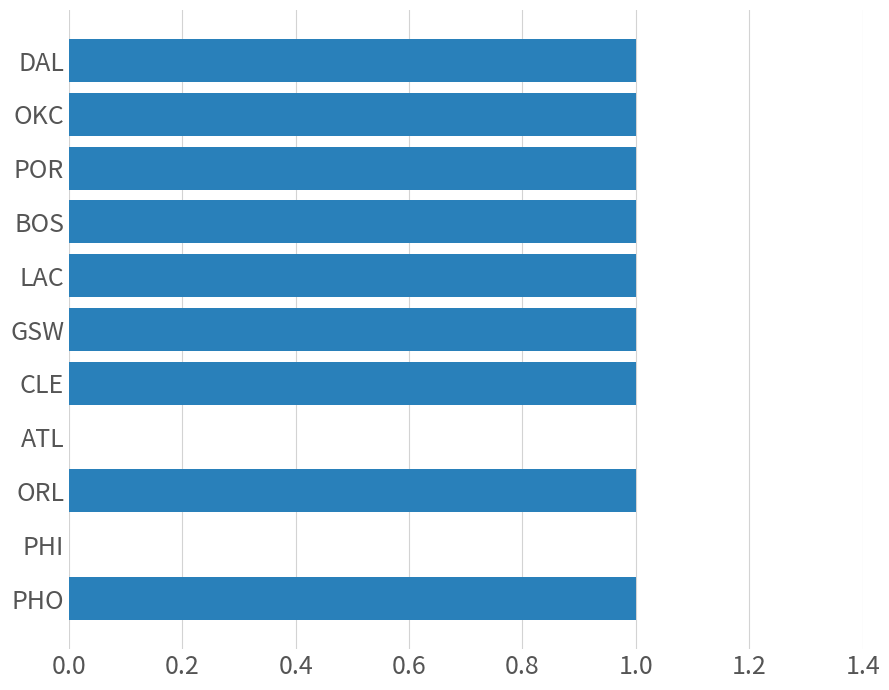

What is the change in value from PHI to BOS?

+1